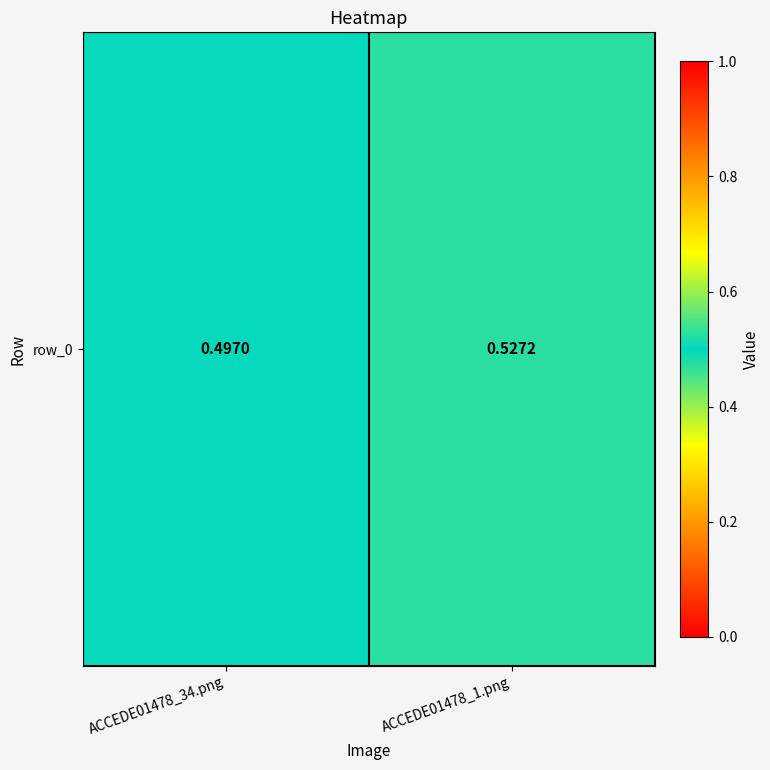

True or false: the data shows 0.9 at ACCEDE01478_1.png.

False